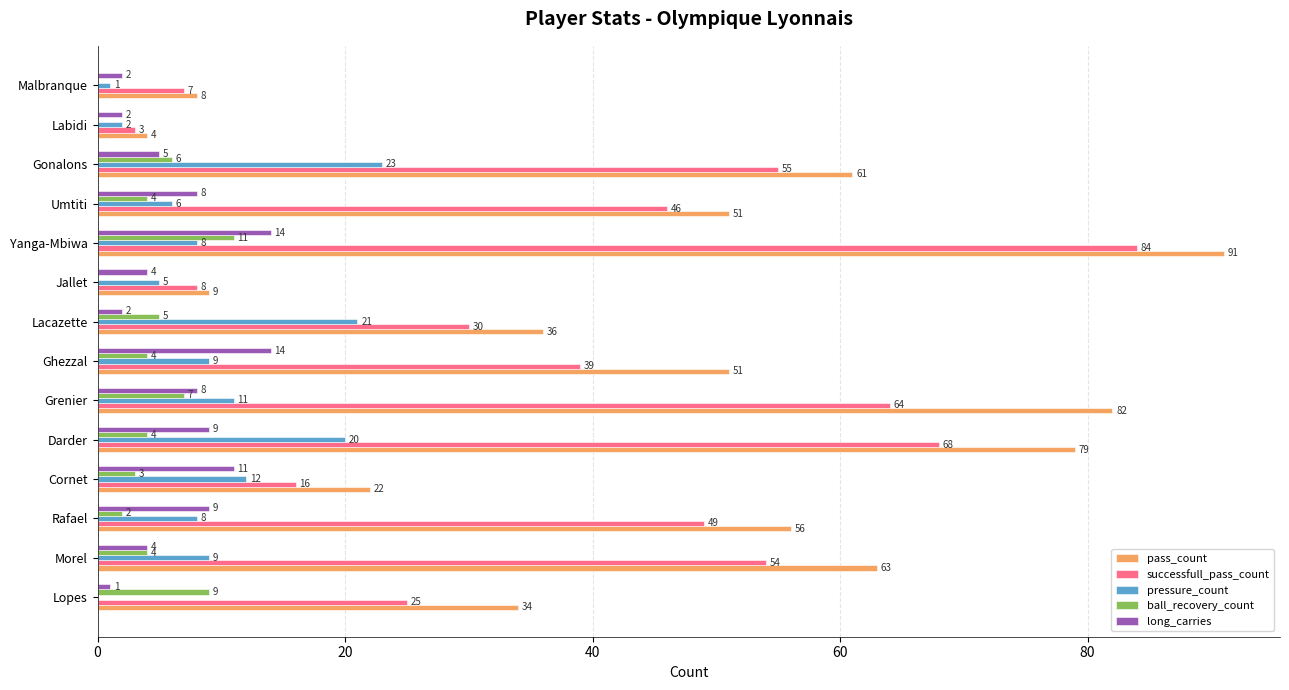

What is the sum of all ball_recovery_count values?

59